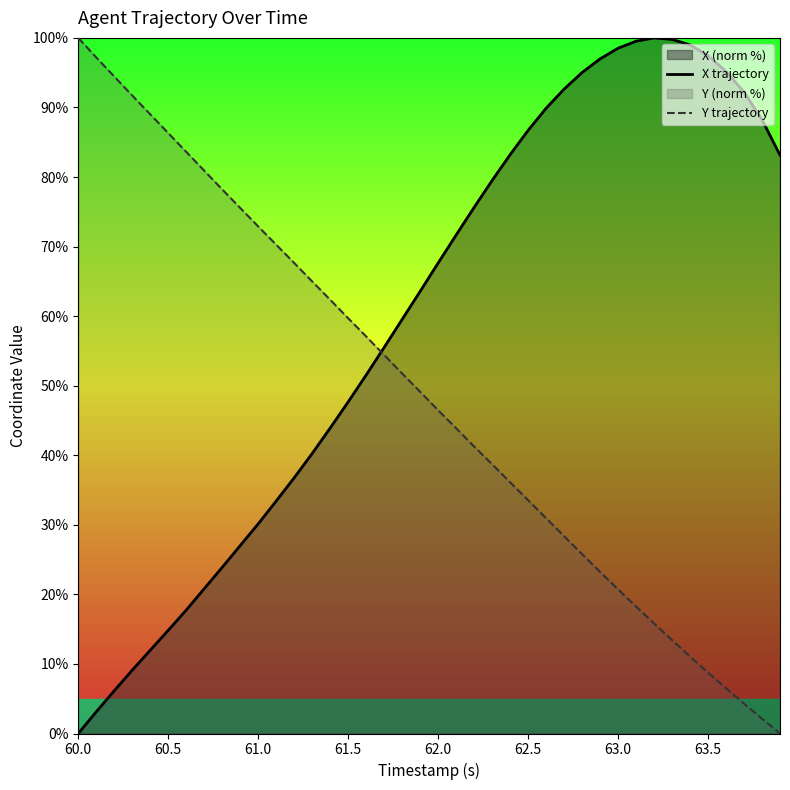

Which series ends up on top after the final intersection of X trajectory and Y trajectory?

X trajectory